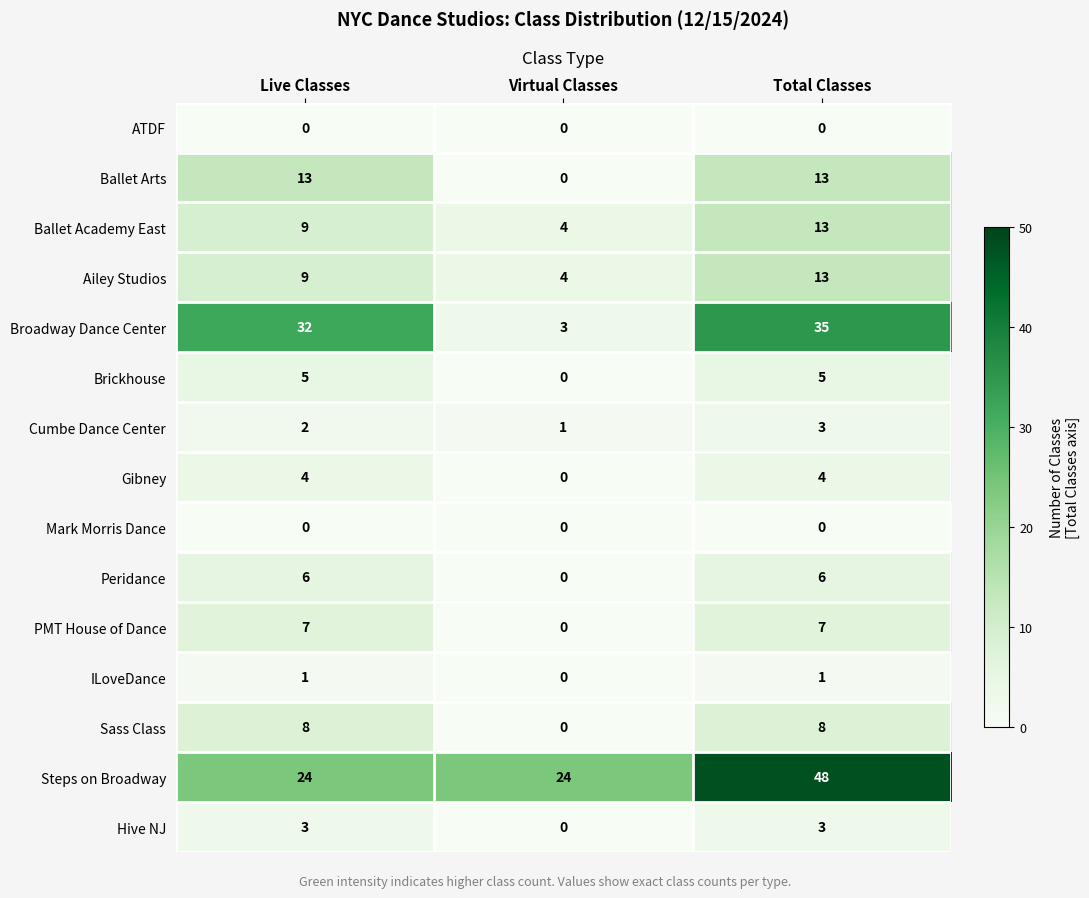

What is the difference between the highest and lowest values at Virtual Classes?

24